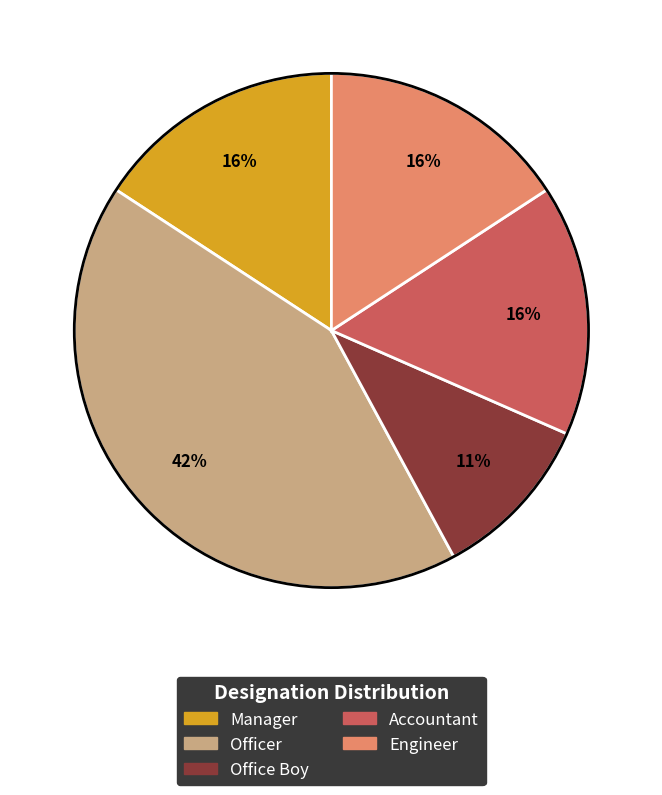

Does any single category account for the majority?

No